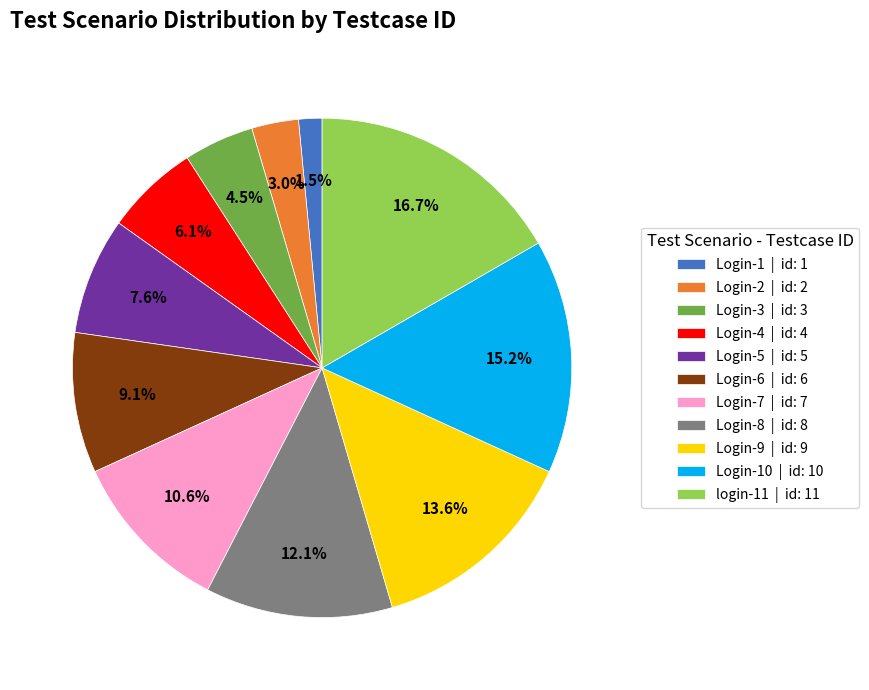

To the nearest percent, what is the average slice percentage?

9%